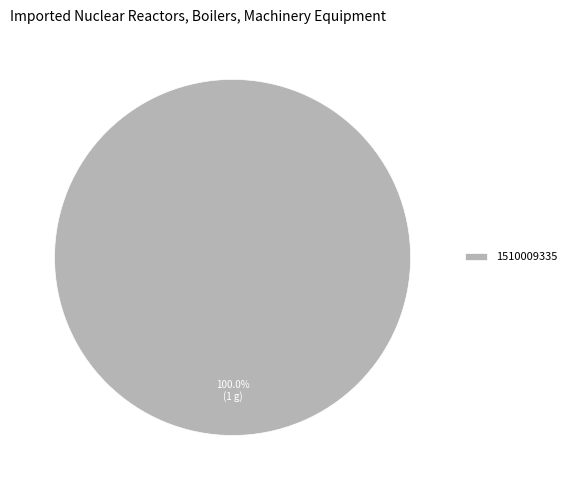

Which category accounts for the majority?

1510009335